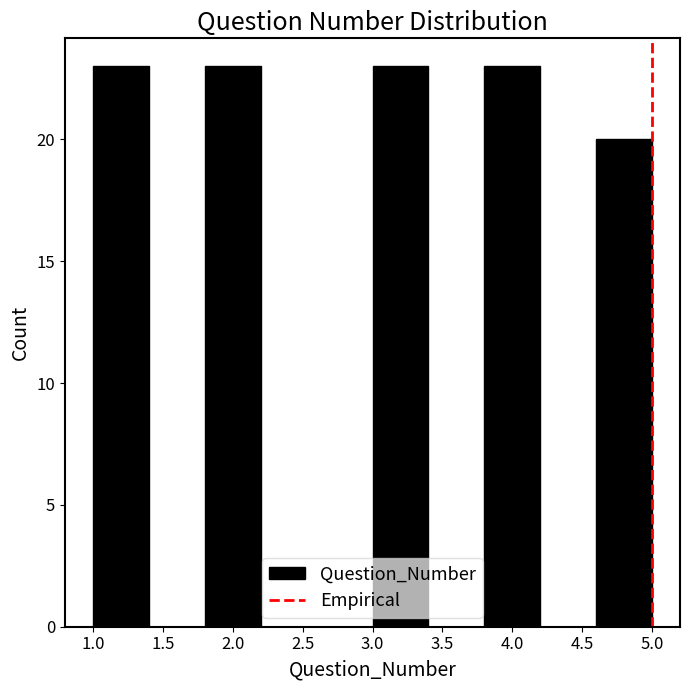

Reading left to right, transcribe this chart: for each bar, give the range it covers on the x-axis and its height. The values are not printed on the chart, so give them approximately, as read against the axis.

1.0 to 1.4: 23
1.4 to 1.8: 0
1.8 to 2.2: 23
2.2 to 2.6: 0
2.6 to 3.0: 0
3.0 to 3.4: 23
3.4 to 3.8: 0
3.8 to 4.2: 23
4.2 to 4.6: 0
4.6 to 5.0: 20